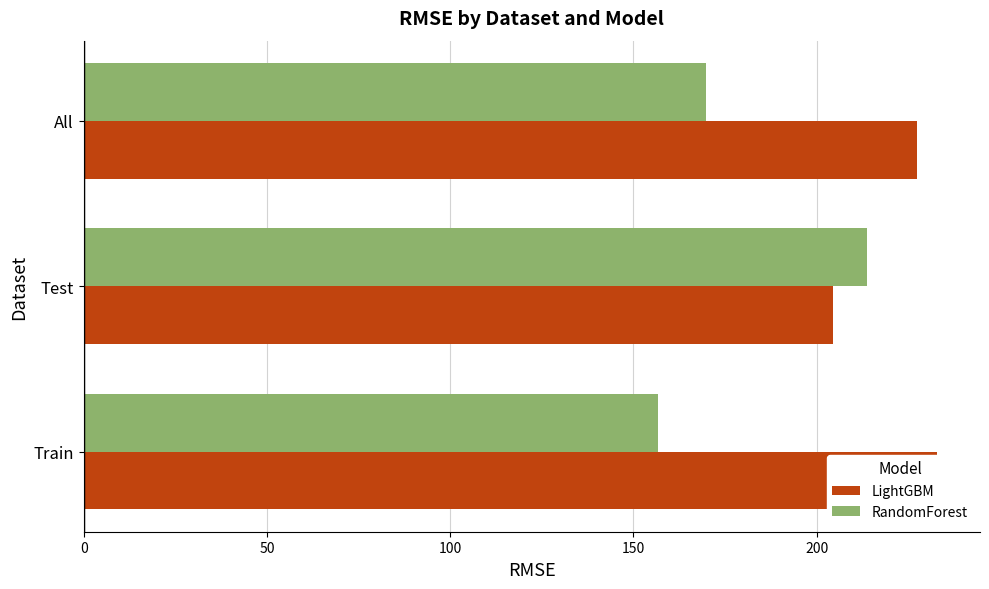

What is the value of the RandomForest bar at the 2nd from the left?

213.8